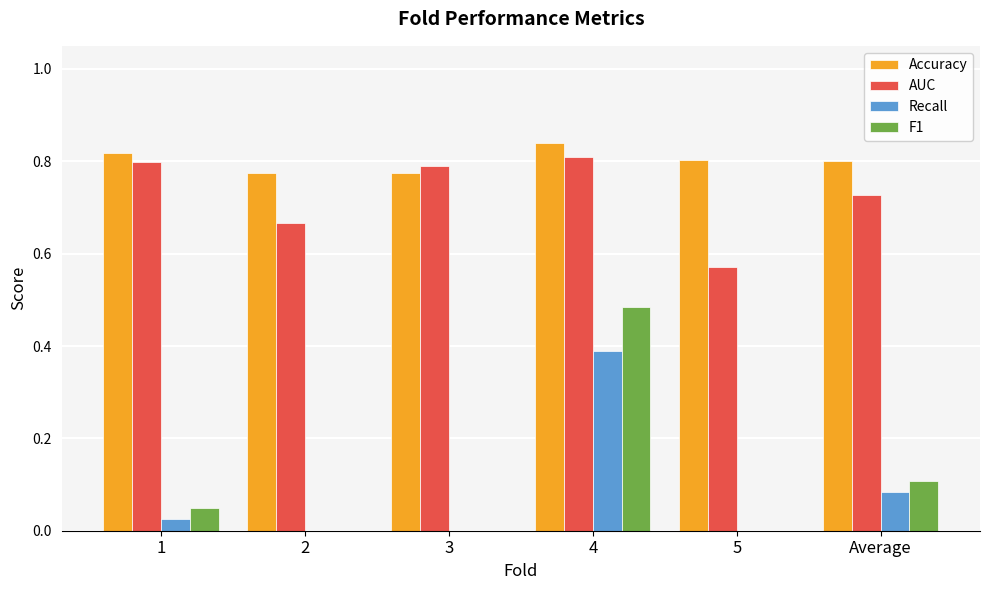

At which label does Recall reach its peak?

4